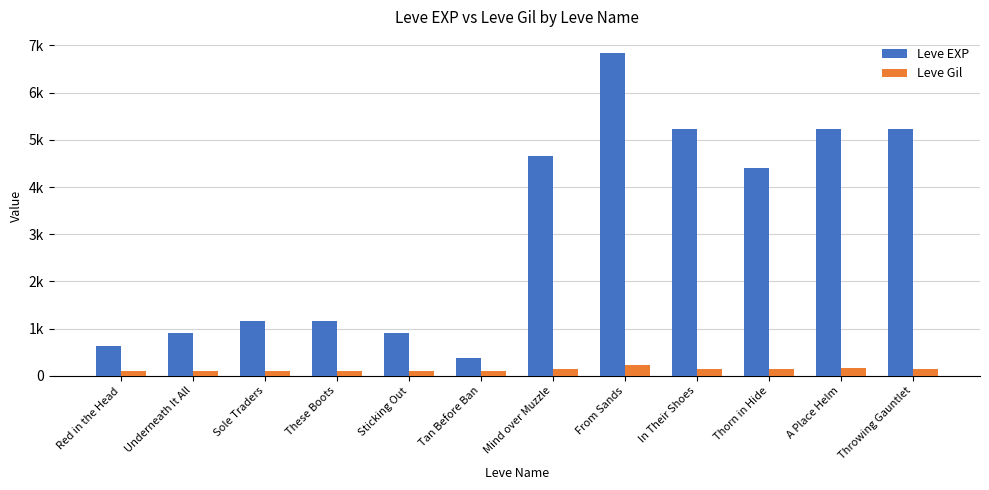

Reading right to left, list all the values displayed in this chart.

Leve EXP: Throwing Gauntlet=5220	A Place Helm=5220	Thorn in Hide=4410	In Their Shoes=5220	From Sands=6840	Mind over Muzzle=4660	Tan Before Ban=370	Sticking Out=900	These Boots=1160	Sole Traders=1160	Underneath It All=900	Red in the Head=630
Leve Gil: Throwing Gauntlet=140	A Place Helm=170	Thorn in Hide=140	In Their Shoes=140	From Sands=224	Mind over Muzzle=140	Tan Before Ban=112	Sticking Out=112	These Boots=113	Sole Traders=113	Underneath It All=112	Red in the Head=112